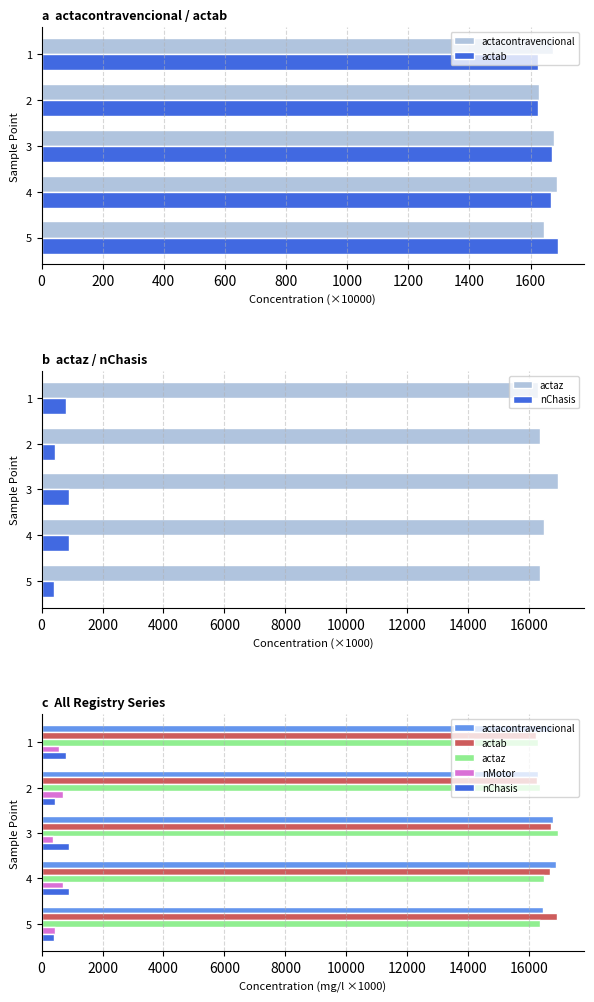

What are all the series names shown in the legend?

actacontravencional, actab, actaz, nChasis, nMotor